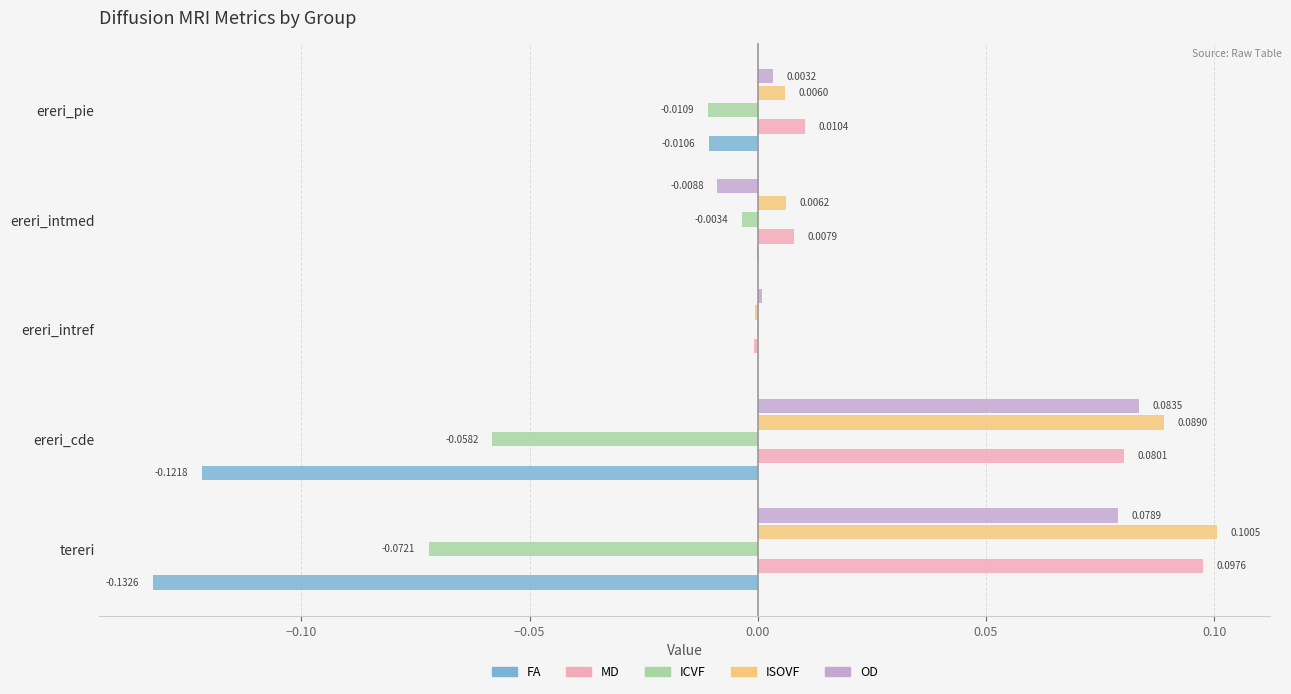

True or false: the data shows 0.0 at ereri_cde.

False